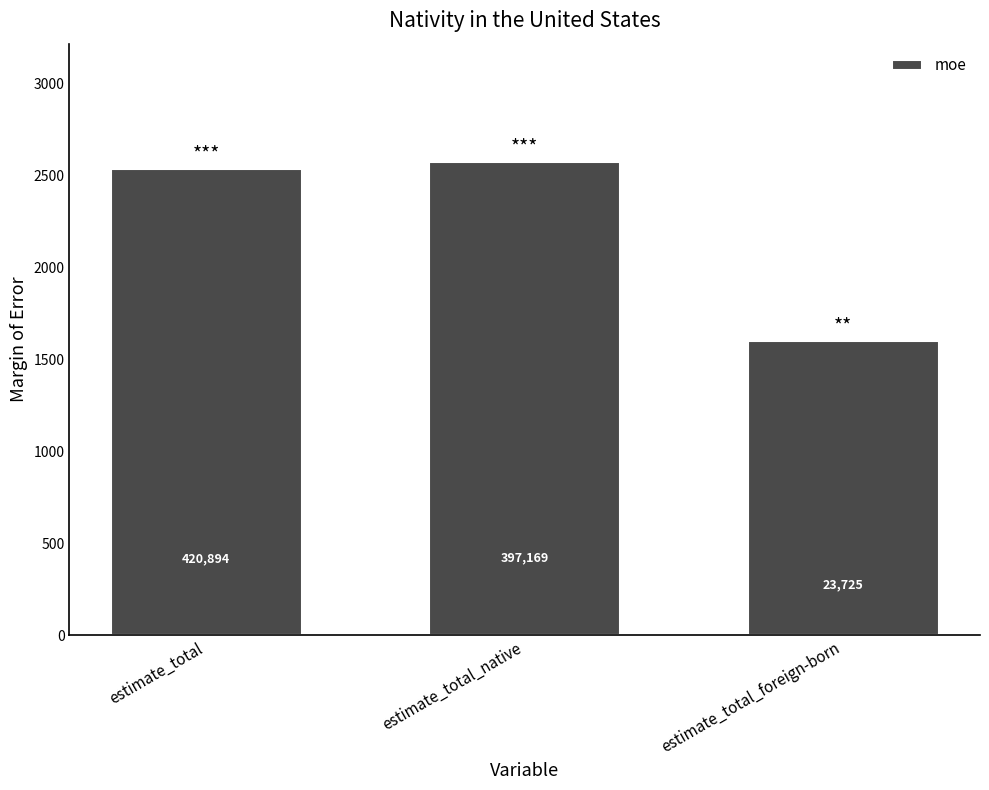

Are the bars horizontal?

No